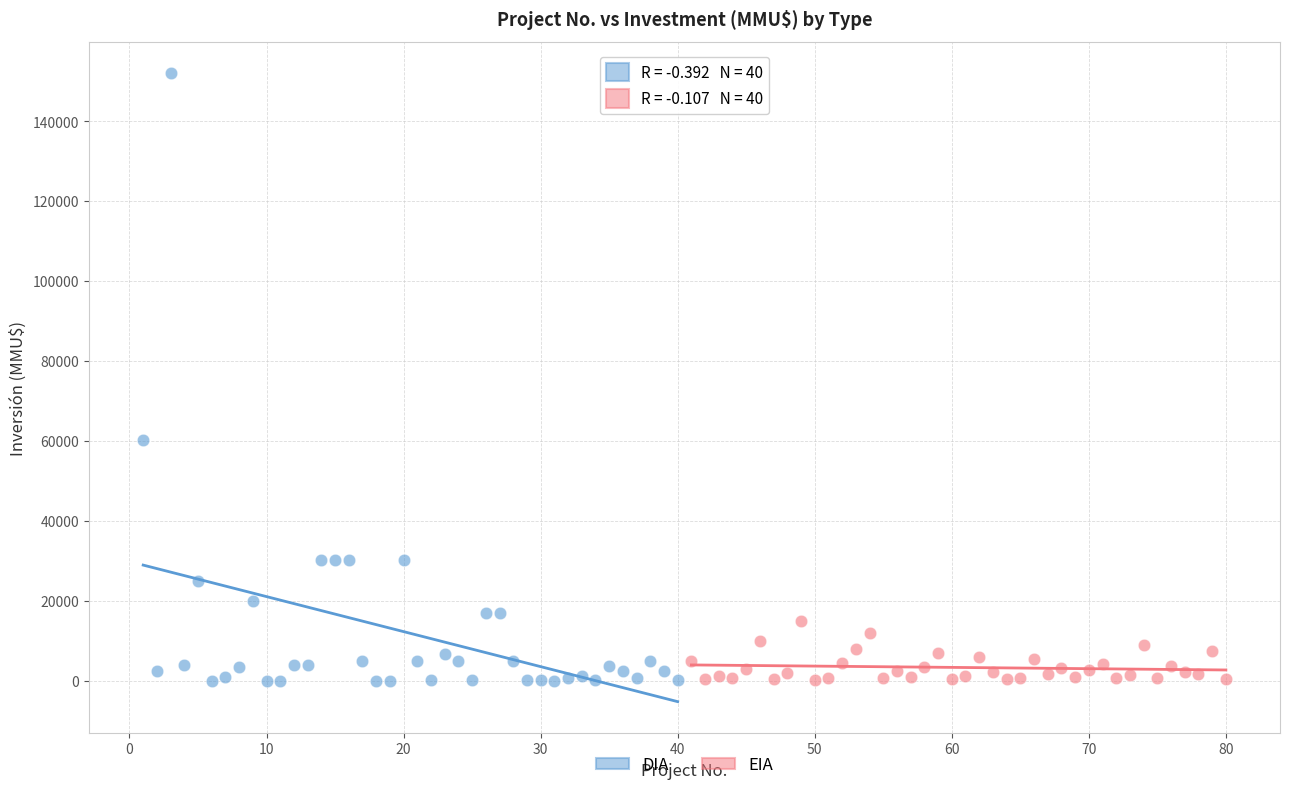

Which series has the largest Y range (max minus min)?

DIA